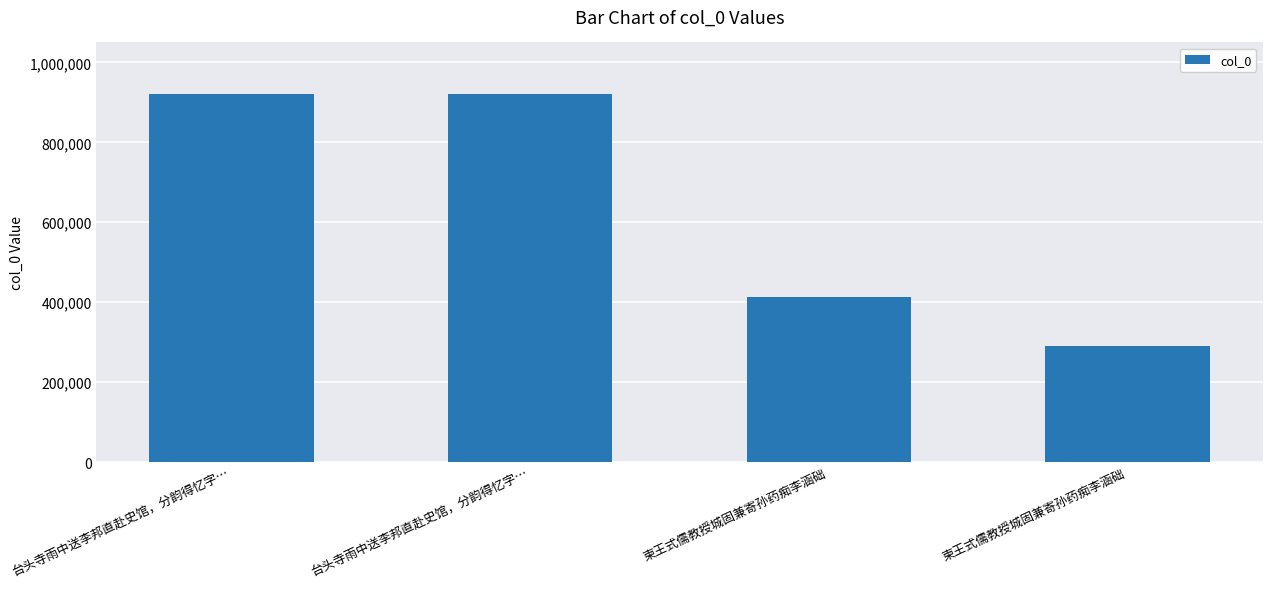

What is the label of the 4th bar from the left?

柬王式儒教授城固兼寄孙药痴李涵础